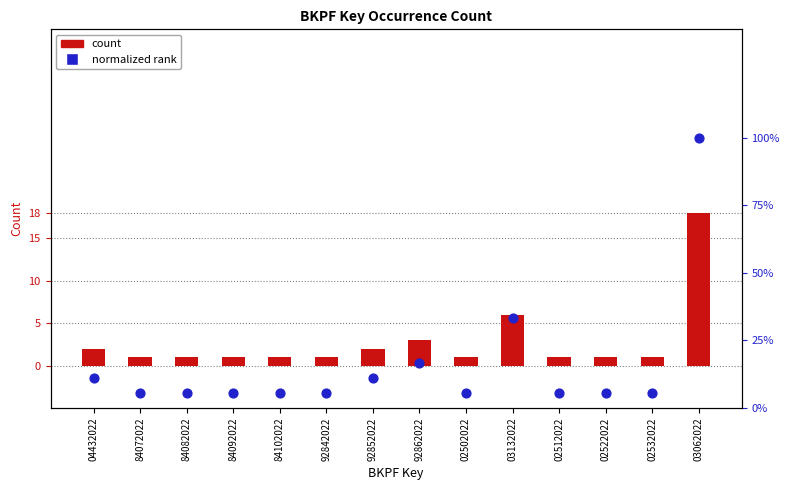

Which series has the largest Y range (max minus min)?

count